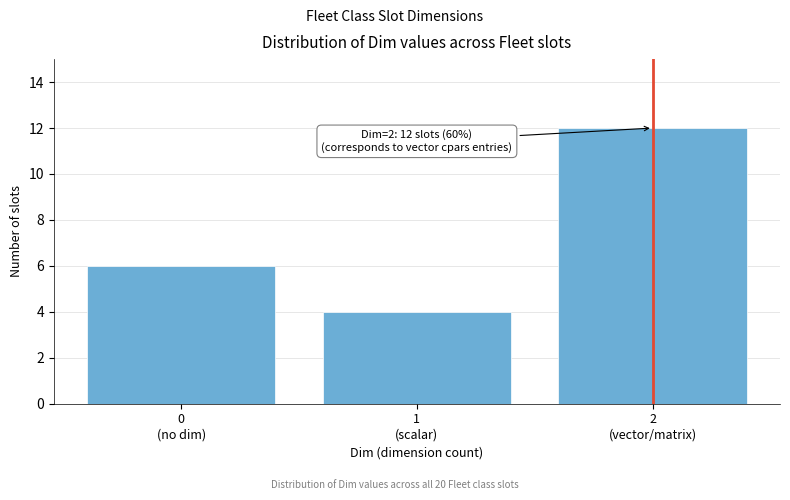

Reading left to right, extract all data points from this chart.

6	4	12